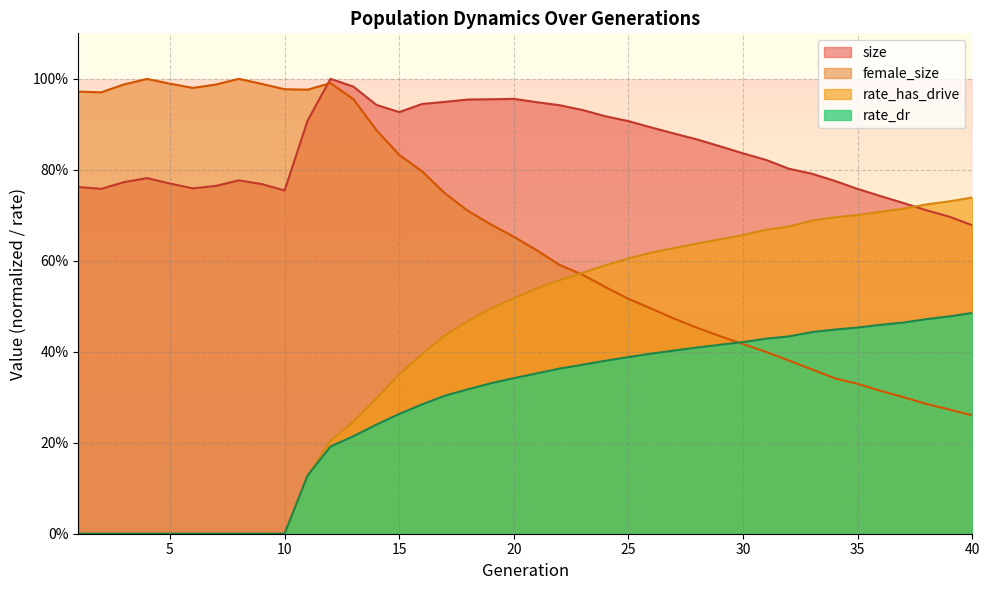

What is the difference between the maximum and minimum values in the rate_has_drive series?

0.7